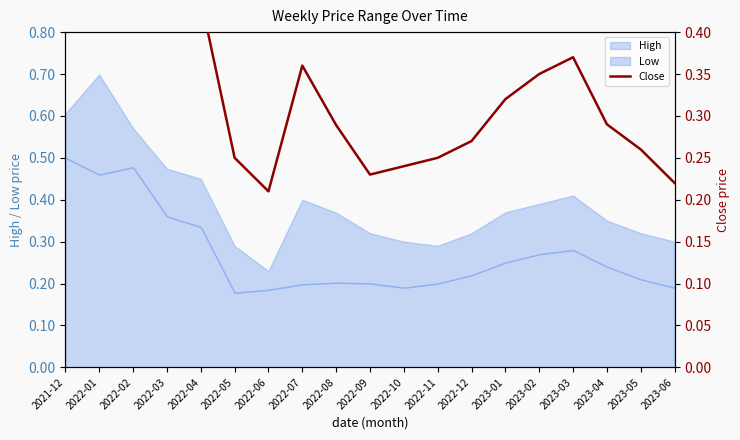

At which label is the value closest to 0?

2022-06